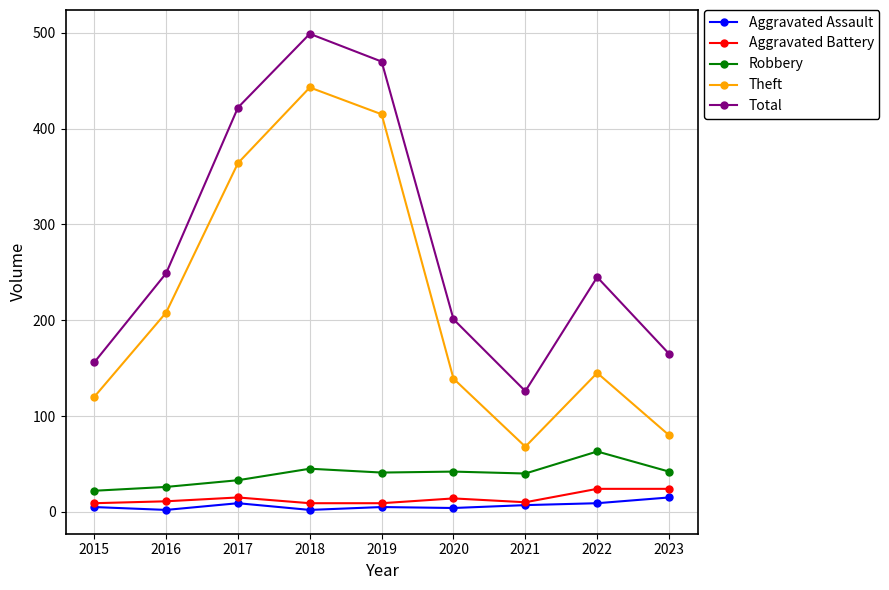

How many categories are shown in the chart?

9